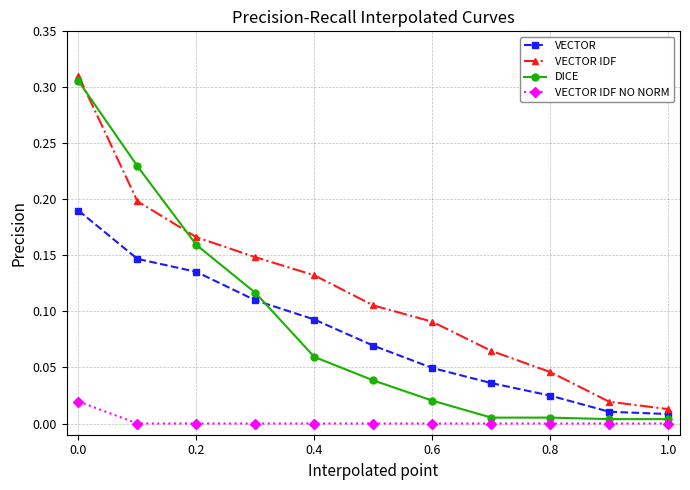

True or false: VECTOR IDF and VECTOR IDF NO NORM cross at least once.

False